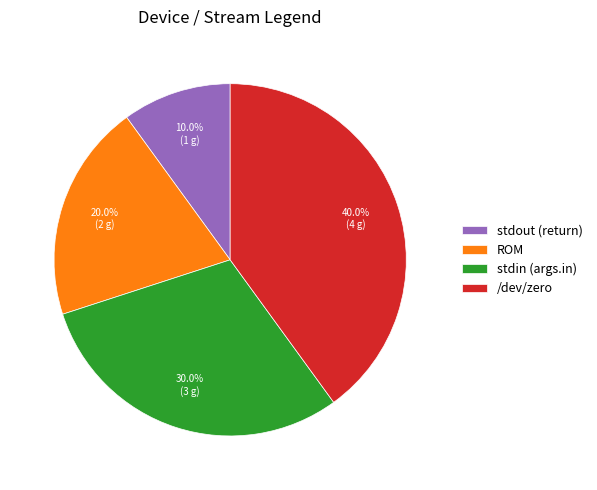

To the nearest percent, what is the difference between the /dev/zero and stdin (args.in) slice percentages?

10%